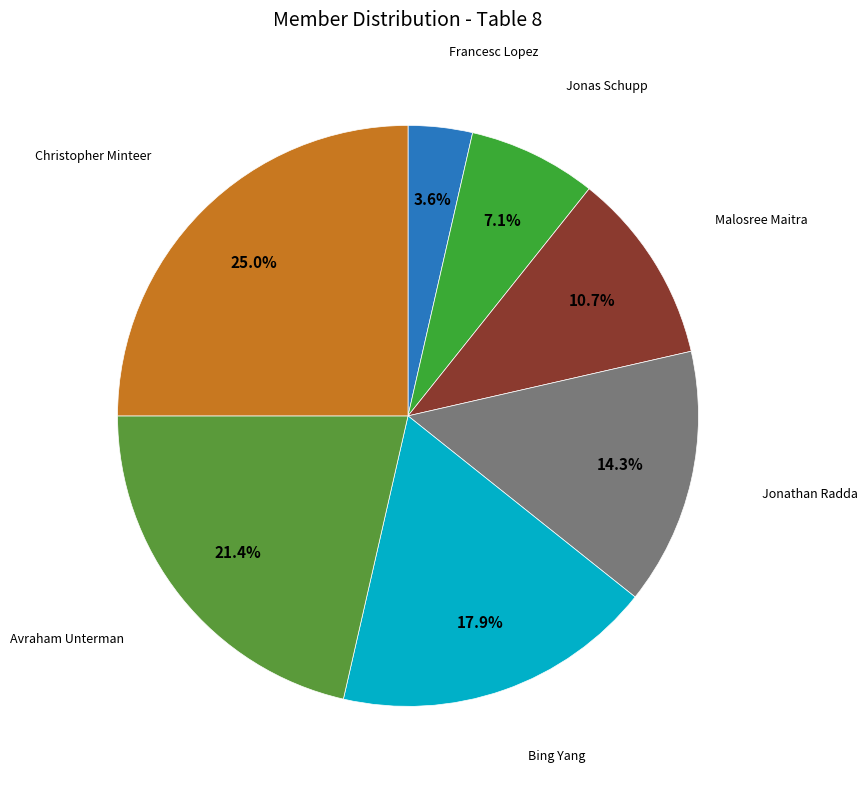

To the nearest percent, what is the average slice percentage?

14%